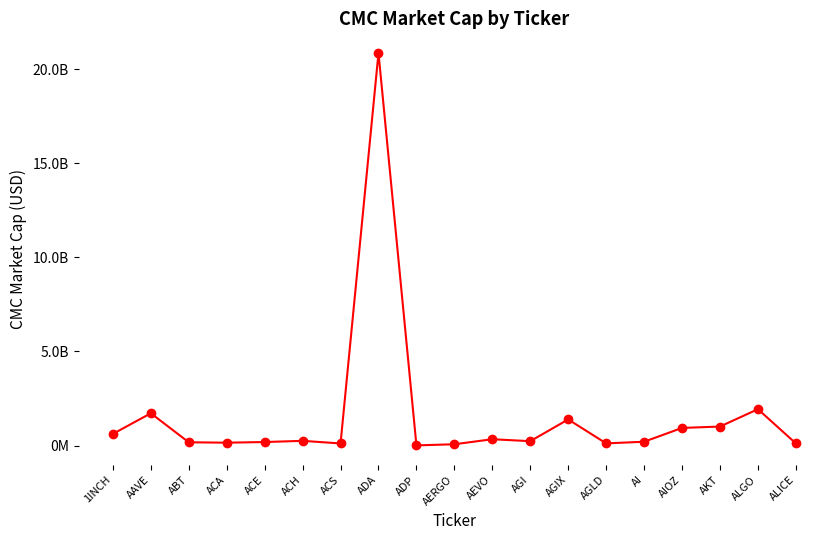

Does the chart have visible grid lines?

No